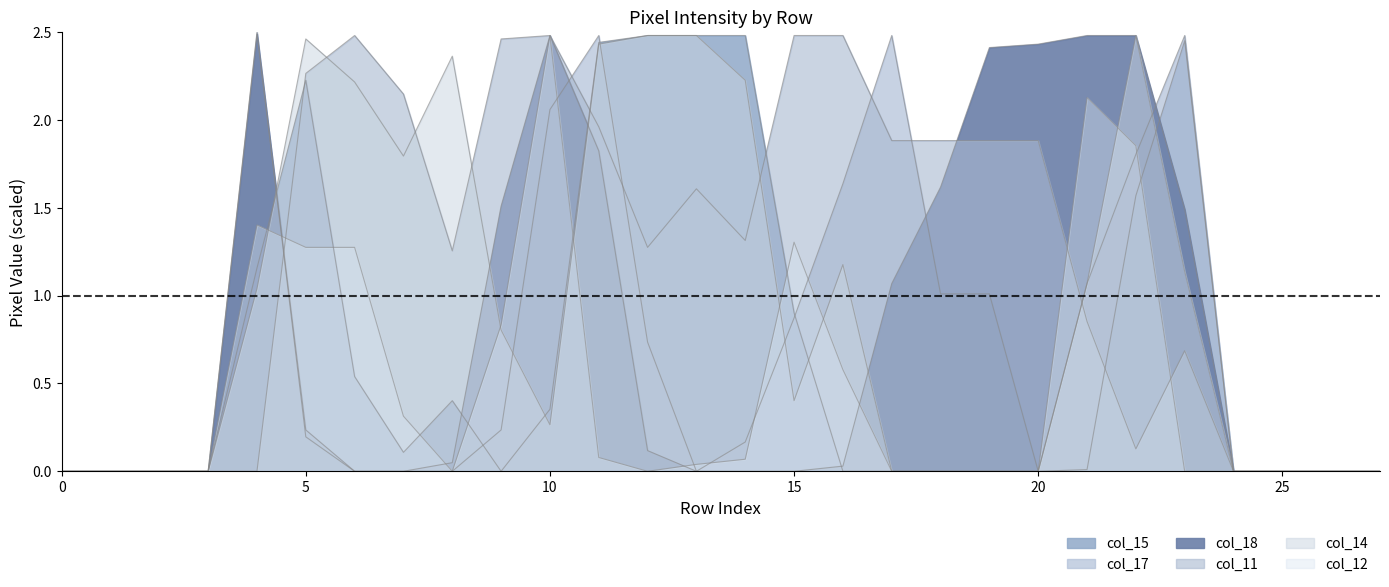

Between 26 and 6, which is larger?

6